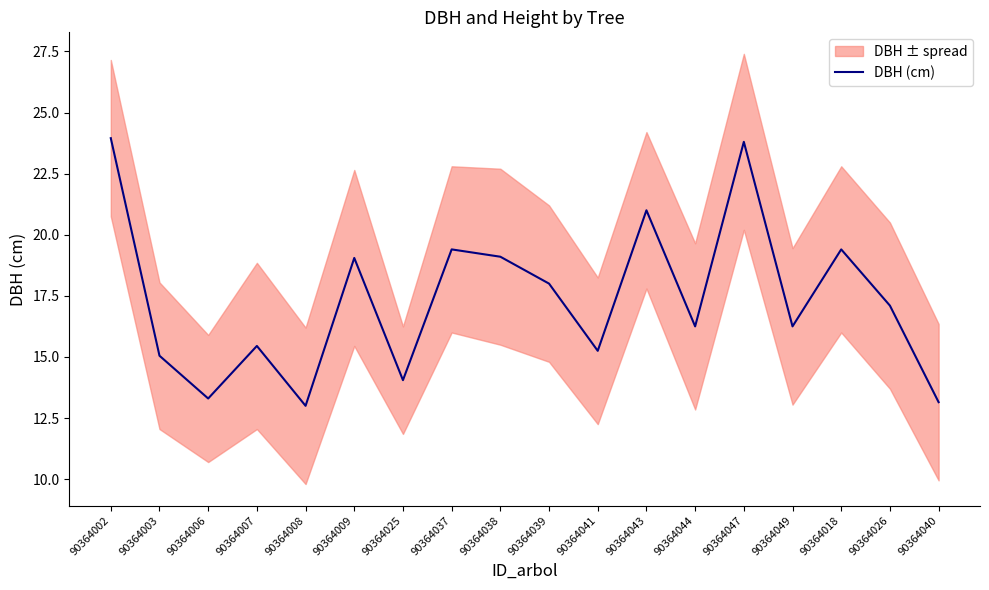

Which category has the lowest value across all series?

90364008